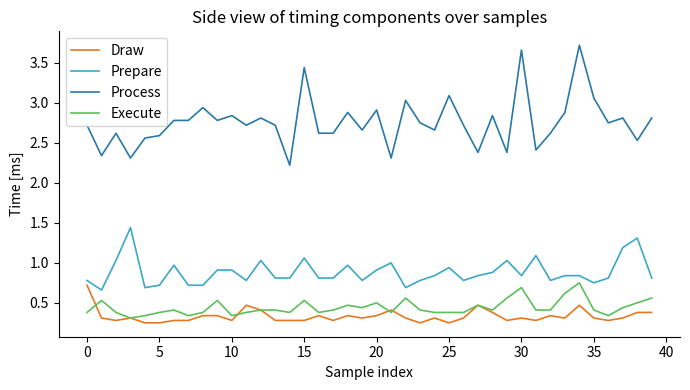

True or false: Process has more than 2 interior local peaks.

True